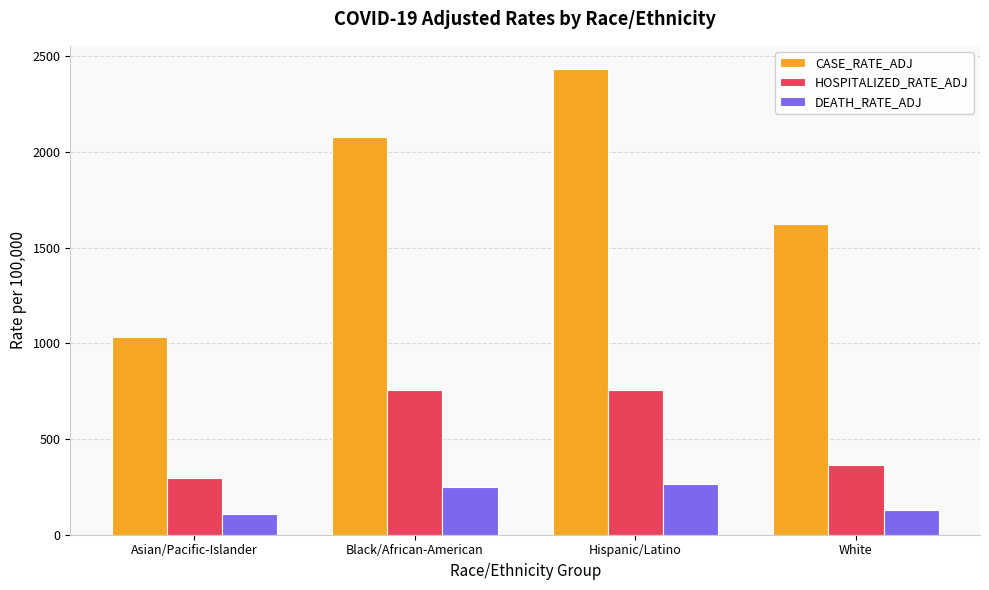

Read the DEATH_RATE_ADJ value at Asian/Pacific-Islander.

109.4